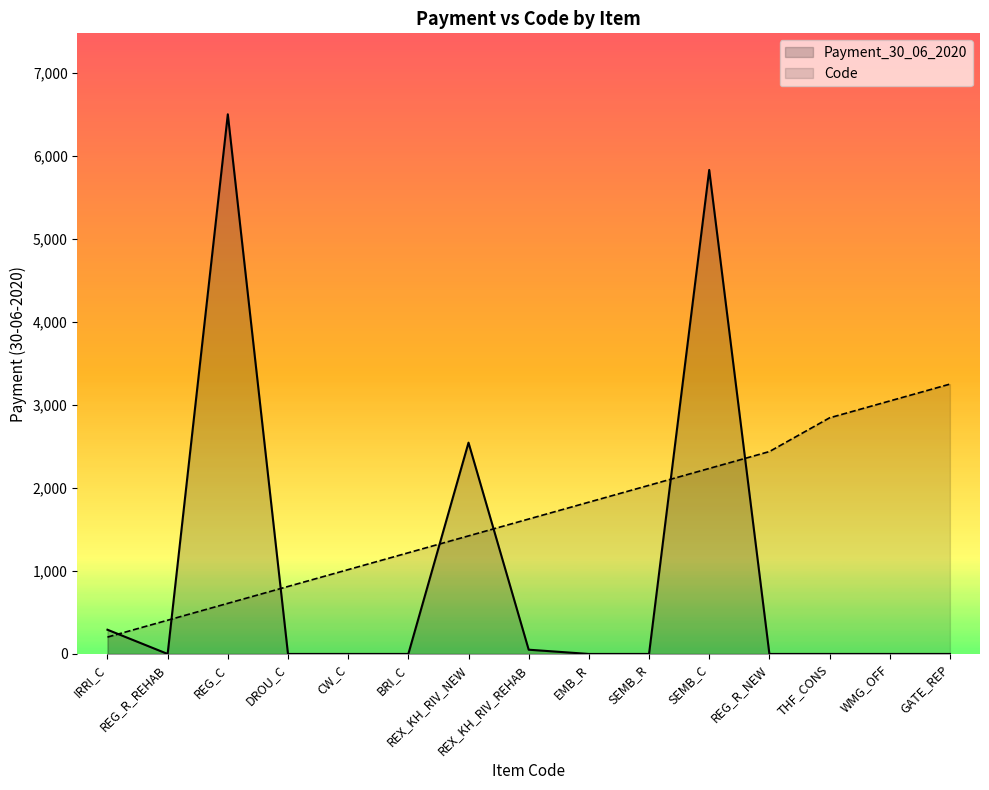

What is the label of the 14th point from the left?

WMG_OFF